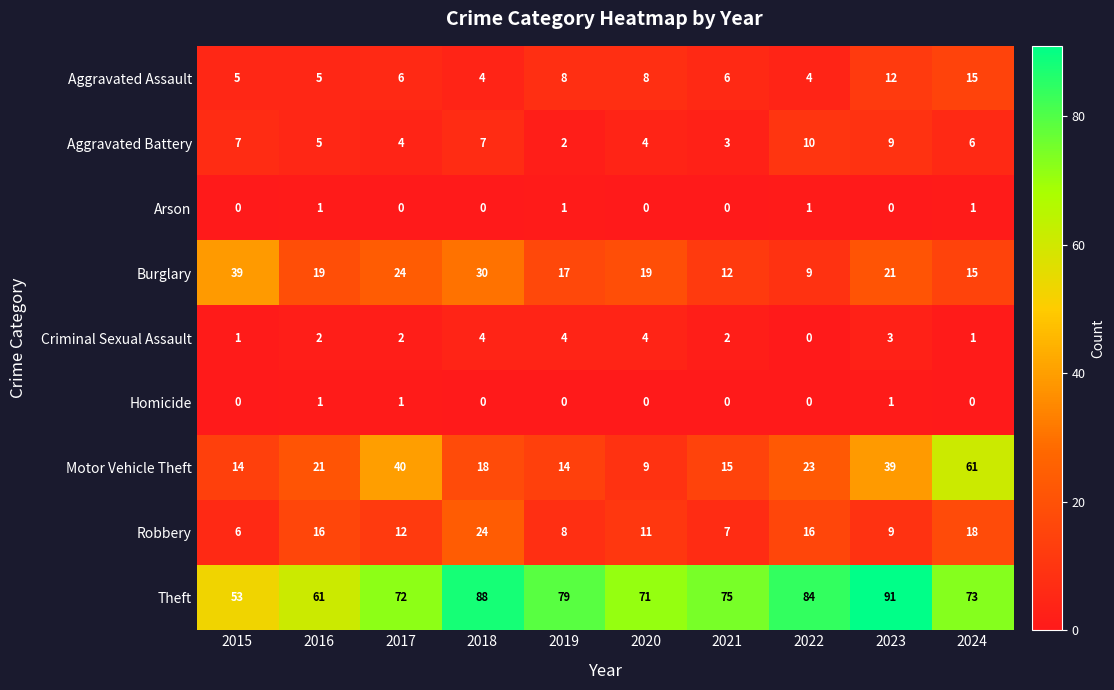

Which series has the widest spread of values?

Motor Vehicle Theft